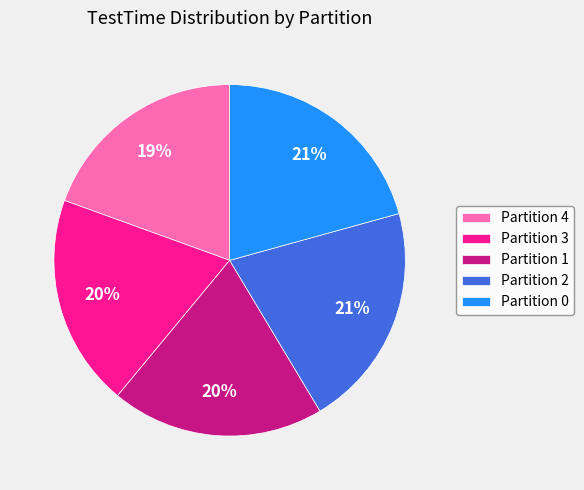

Between Partition 4 and Partition 2, which is larger?

Partition 2